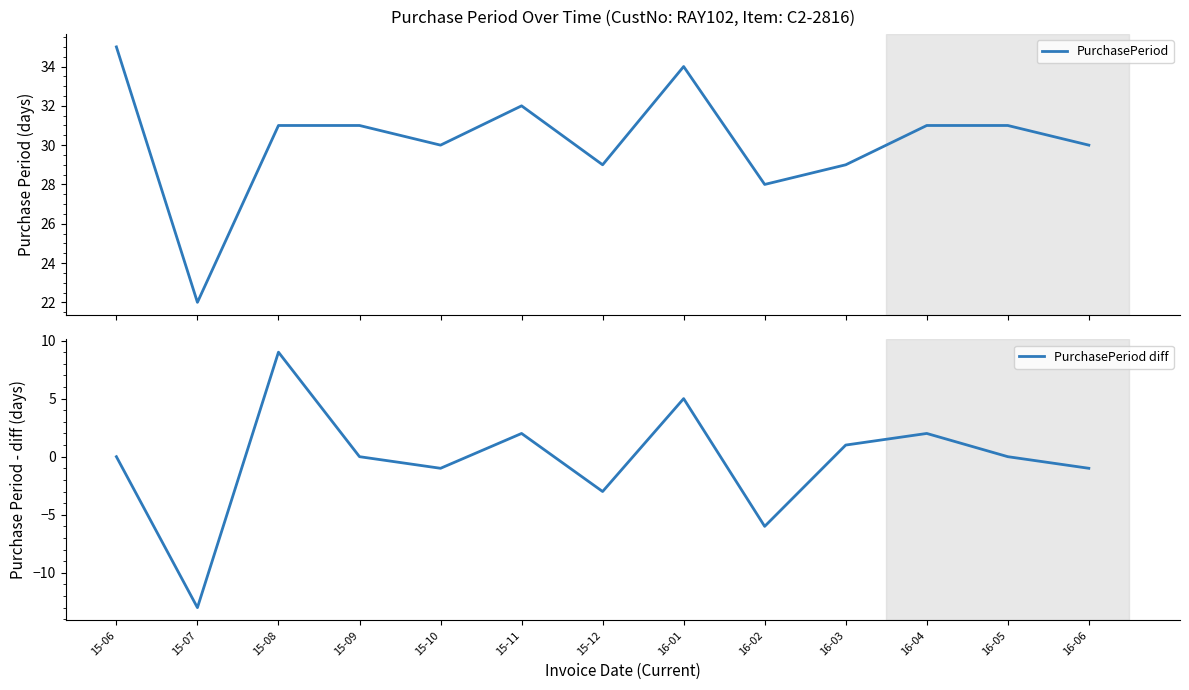

True or false: PurchasePeriod diff and PurchasePeriod cross at least once.

False